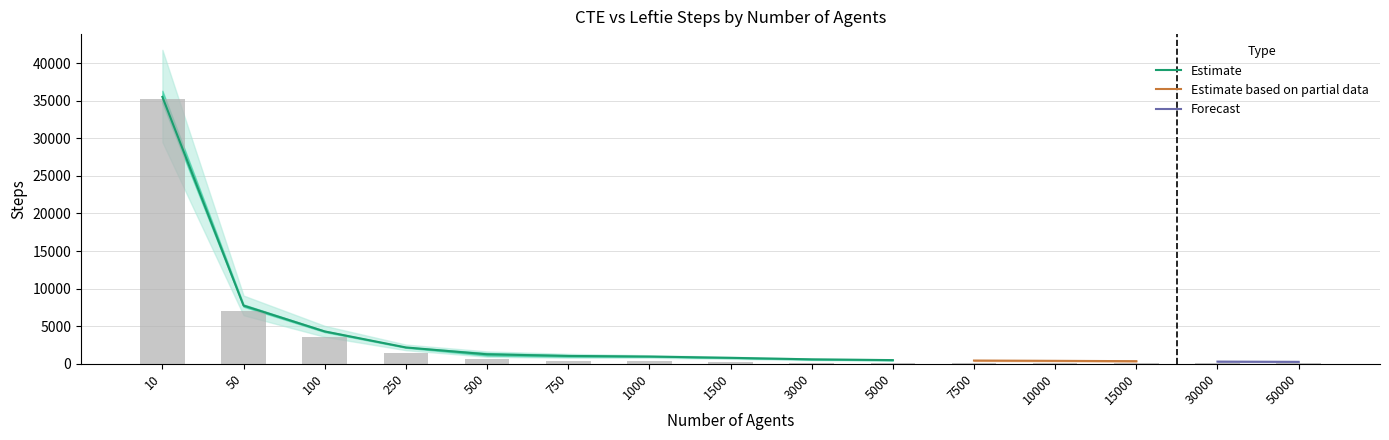

The value of CTE Steps Tree2 at 100 is 1402. True or false?

False